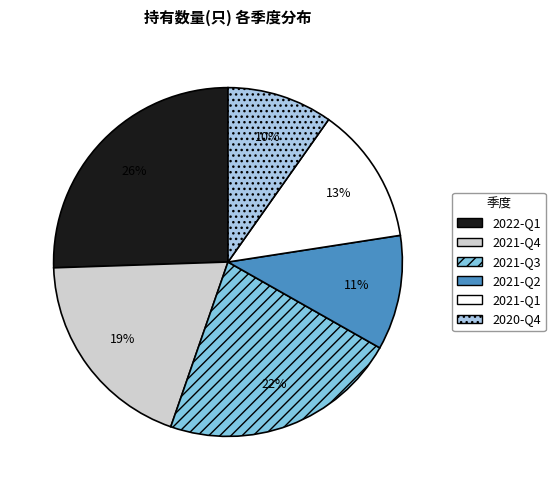

To the nearest percent, what is the difference between the largest and smallest slice percentages?

16%